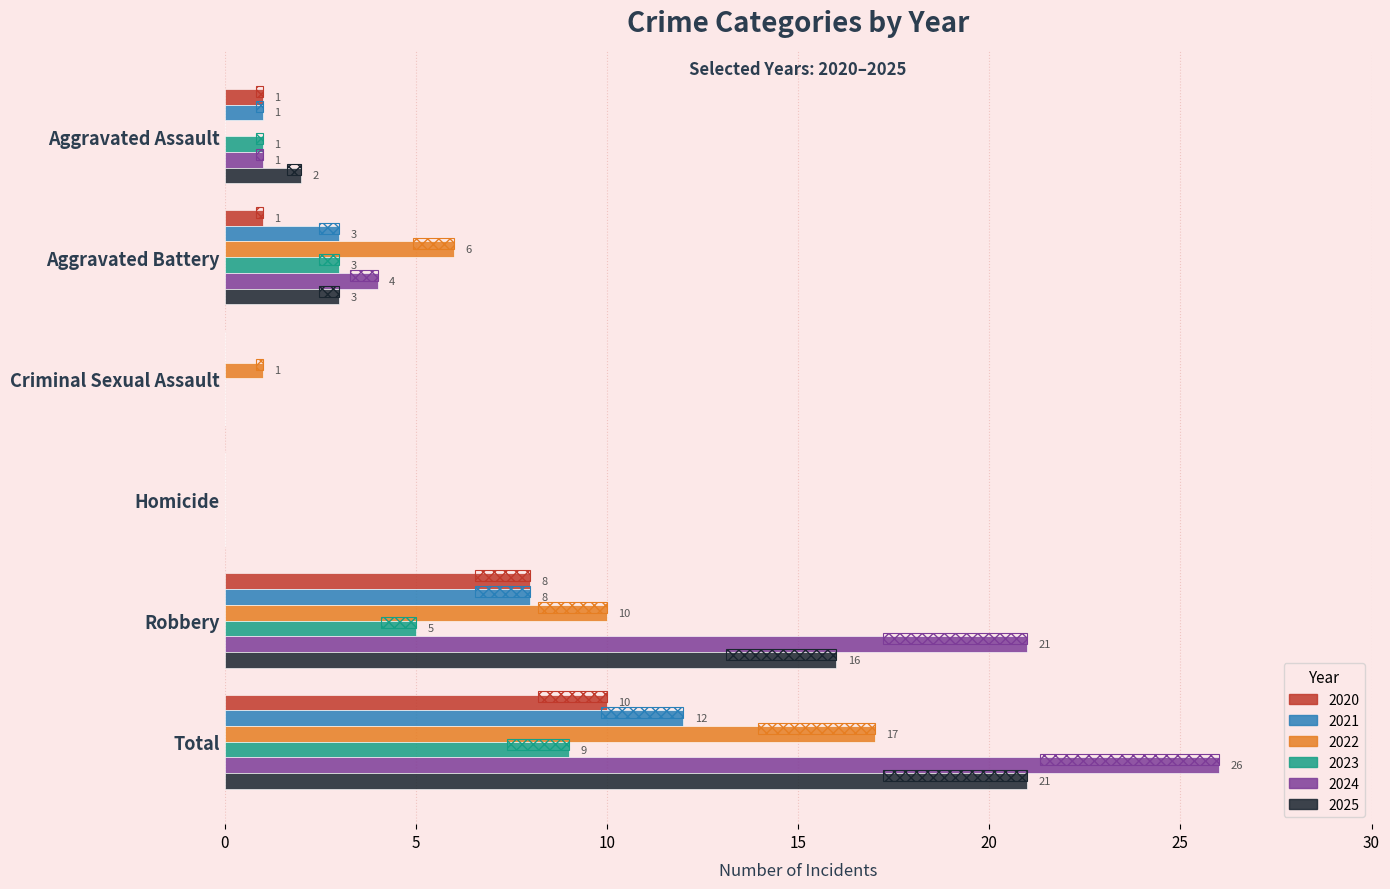

The value of 2020 at Robbery is 5. True or false?

False